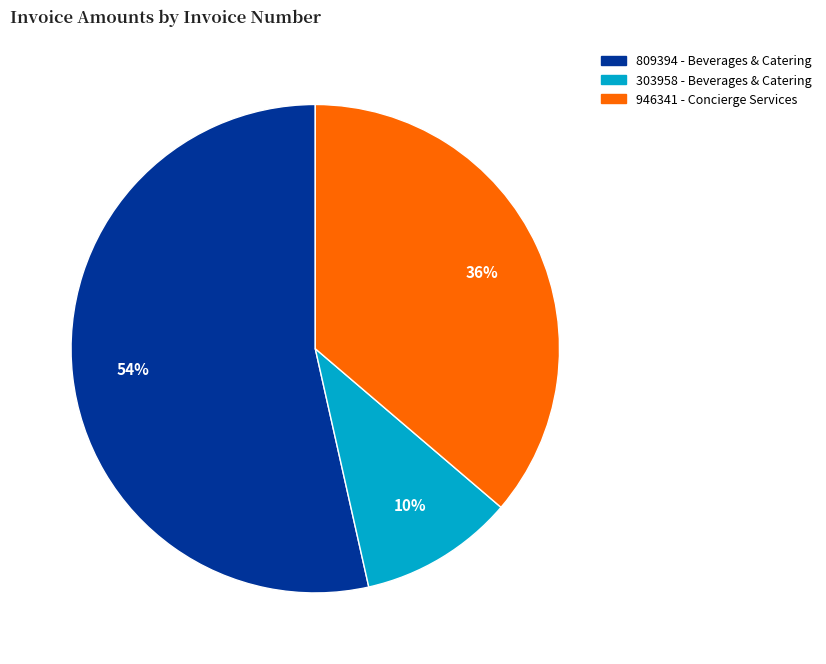

To the nearest percent, what is the combined percentage of 303958 - Beverages & Catering and 809394 - Beverages & Catering?

64%